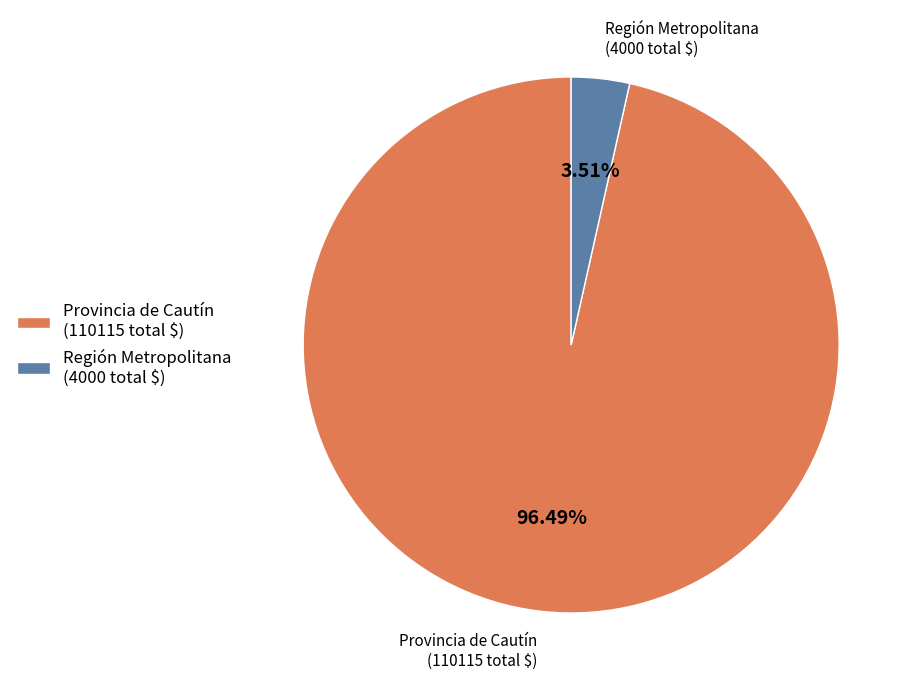

To the nearest percent, what is the difference between the largest and smallest slice percentages?

93%